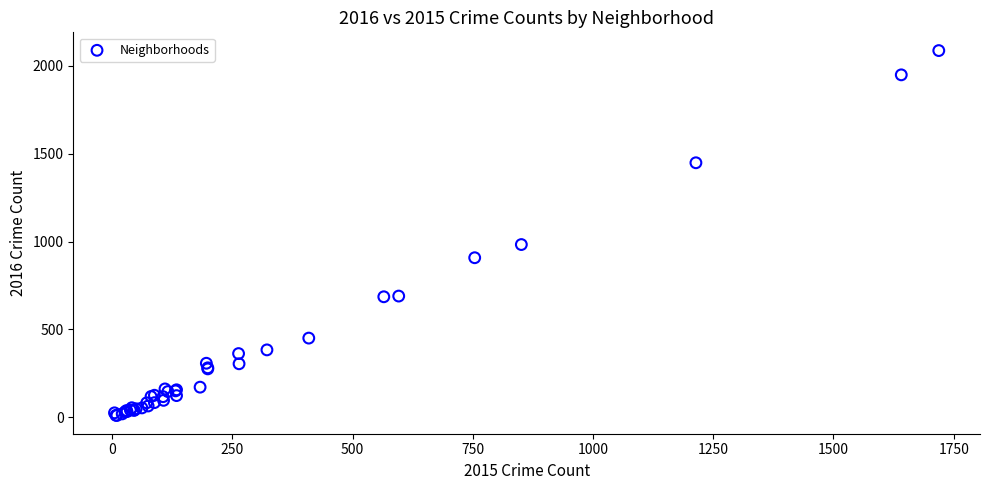

What Y value in the scatter plot is closest to 1048?

983